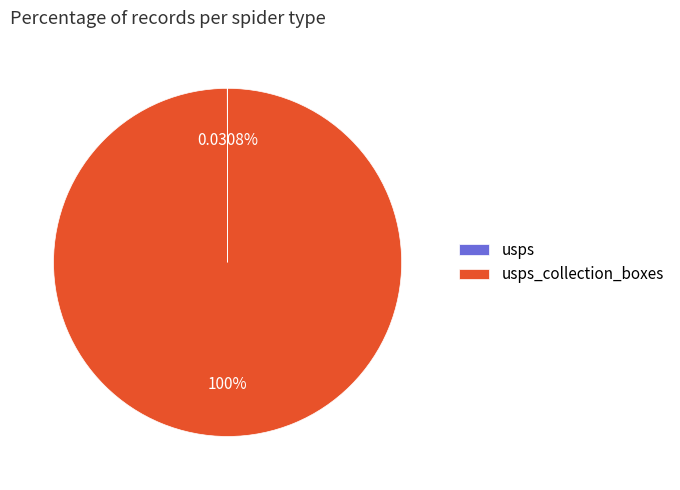

Is there a majority slice in this chart?

Yes